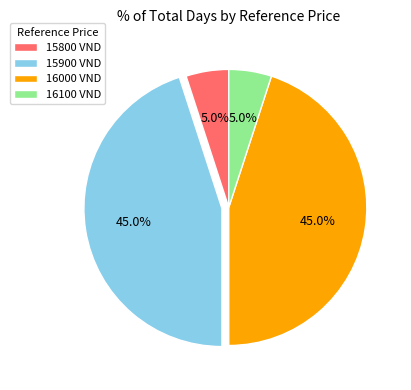

Combined, what portion of the pie is 16100 VND and 16000 VND?

50.0%